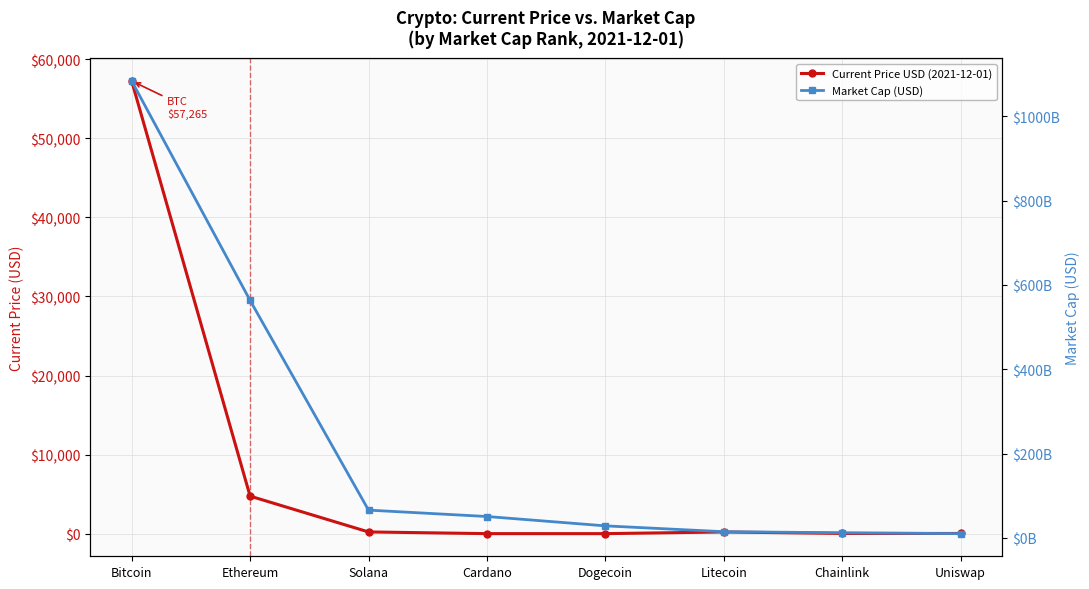

What is the difference between the Current Price USD (2021-12-01) values at Solana and Litecoin?

3.7